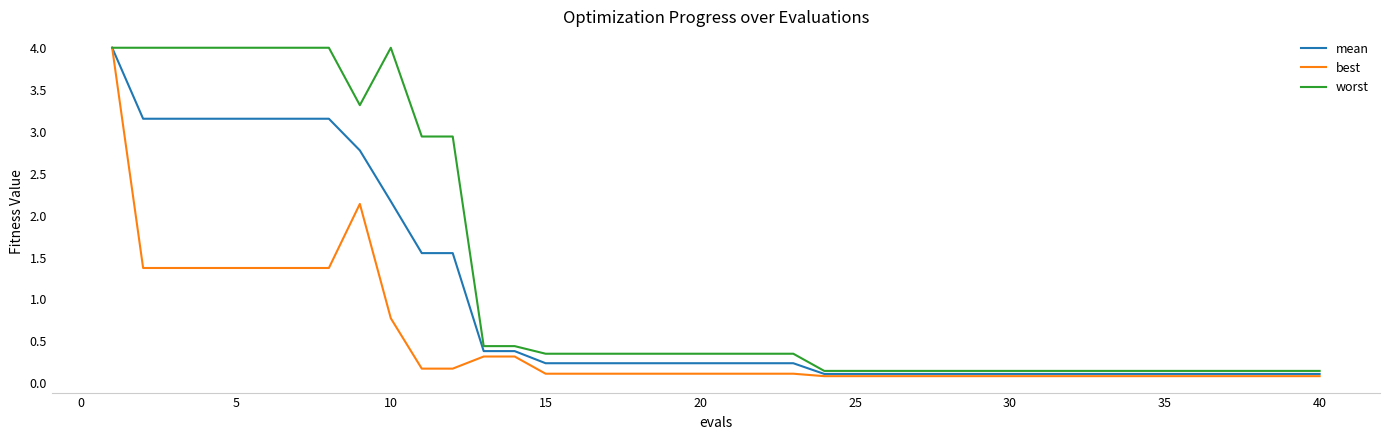

Which series has the largest total across all categories?

worst